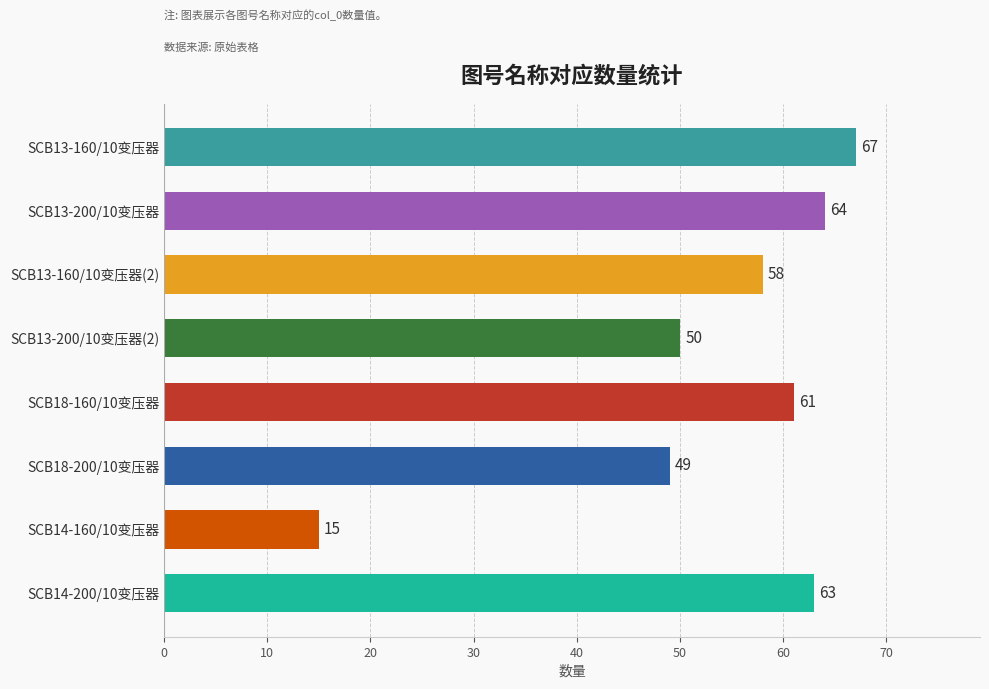

Reading bottom to top, list all the values displayed in this chart.

SCB14-200/10变压器=63	SCB14-160/10变压器=15	SCB18-200/10变压器=49	SCB18-160/10变压器=61	SCB13-200/10变压器(2)=50	SCB13-160/10变压器(2)=58	SCB13-200/10变压器=64	SCB13-160/10变压器=67